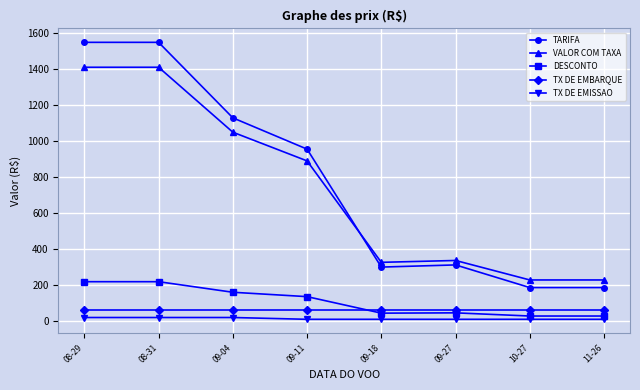

What is the sum of the TARIFA values at 10-27 and 09-11?

1138.0